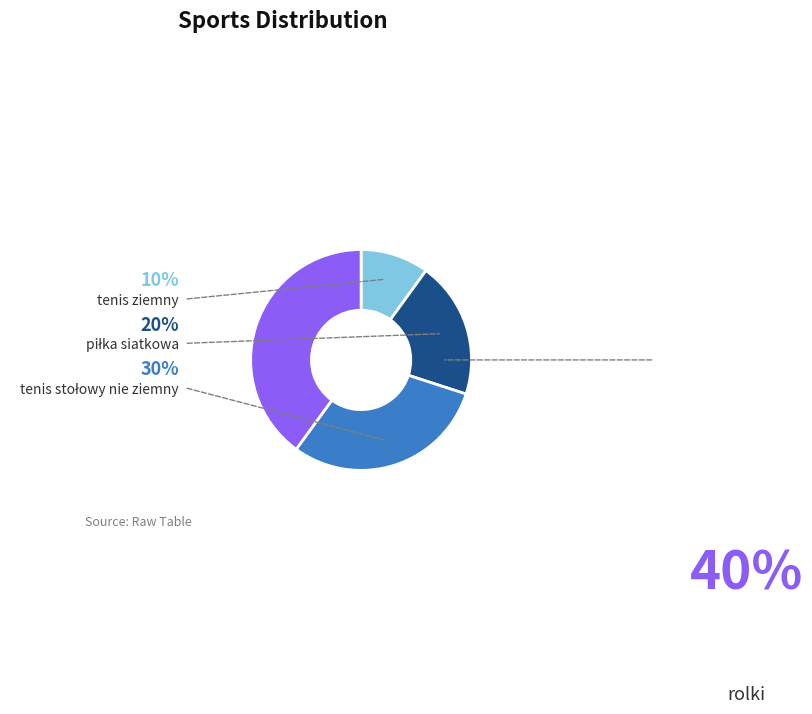

Is it true that rolki is 40% of the pie?

True